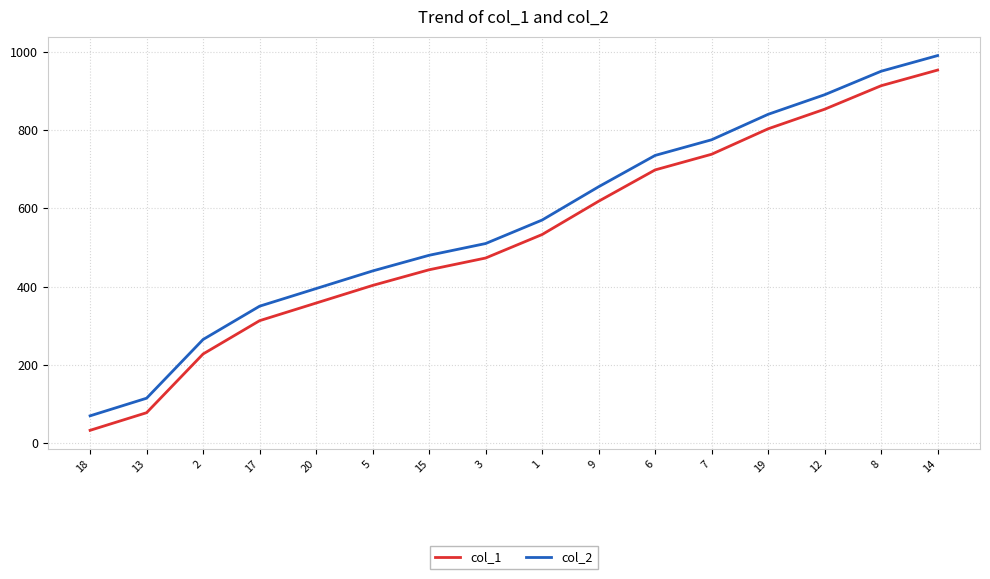

The col_1 series shows 738 at 7. True or false?

True